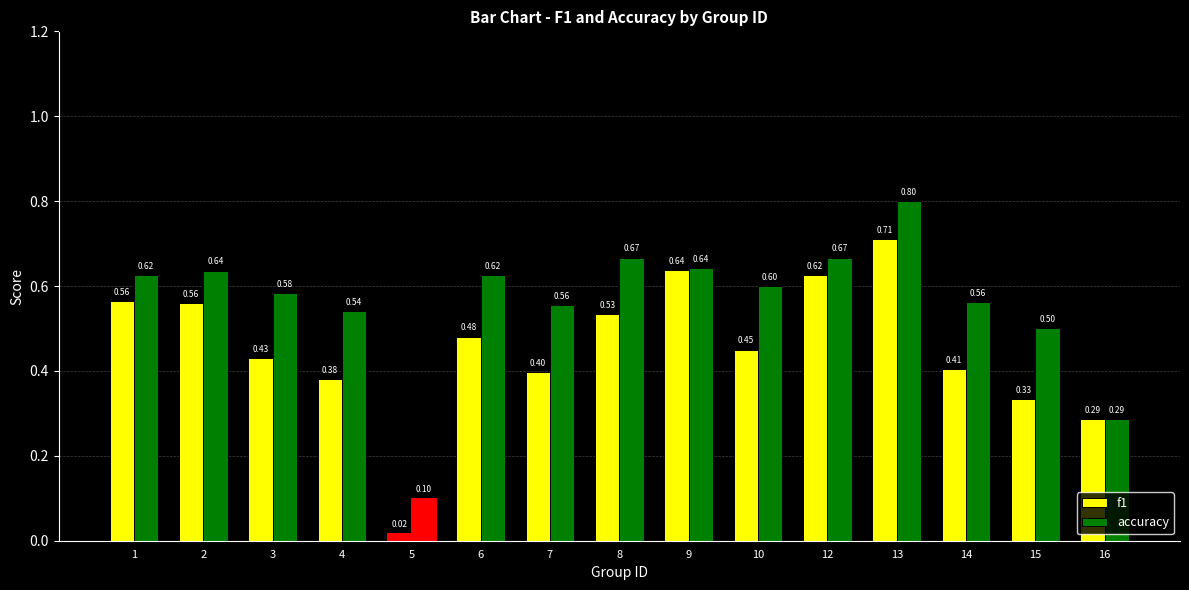

Rank the series by their average value, from lowest to highest.

f1, accuracy